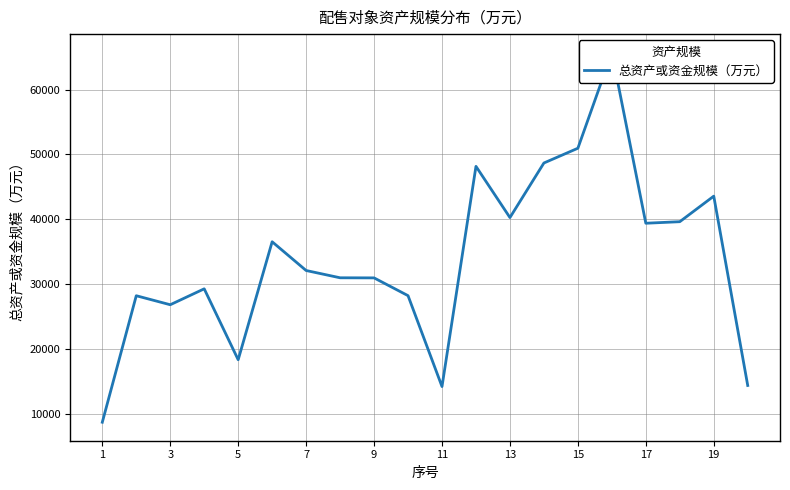

What is the minimum value shown in the chart?

8709